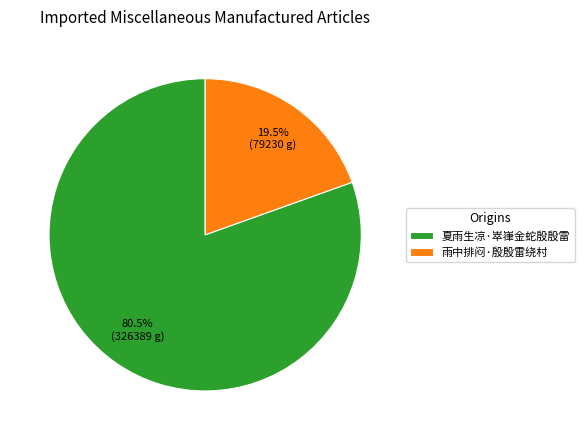

Does 夏雨生凉·崒嵂金蛇殷殷雷 account for over 50% of the chart?

Yes